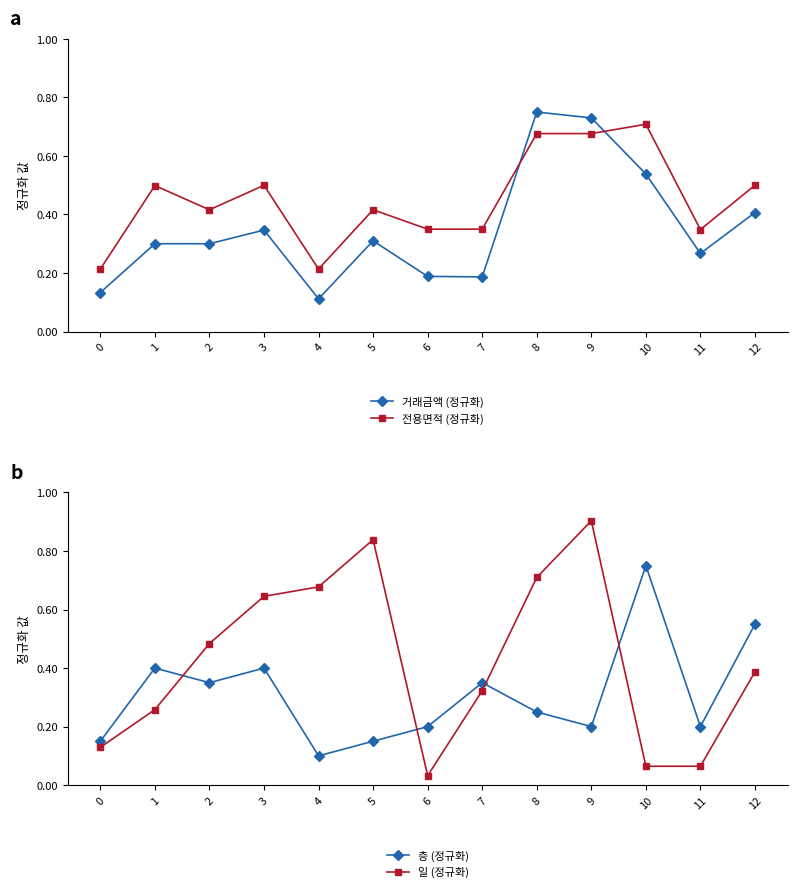

Which series changed the most between 2 and 7?

일 (정규화)